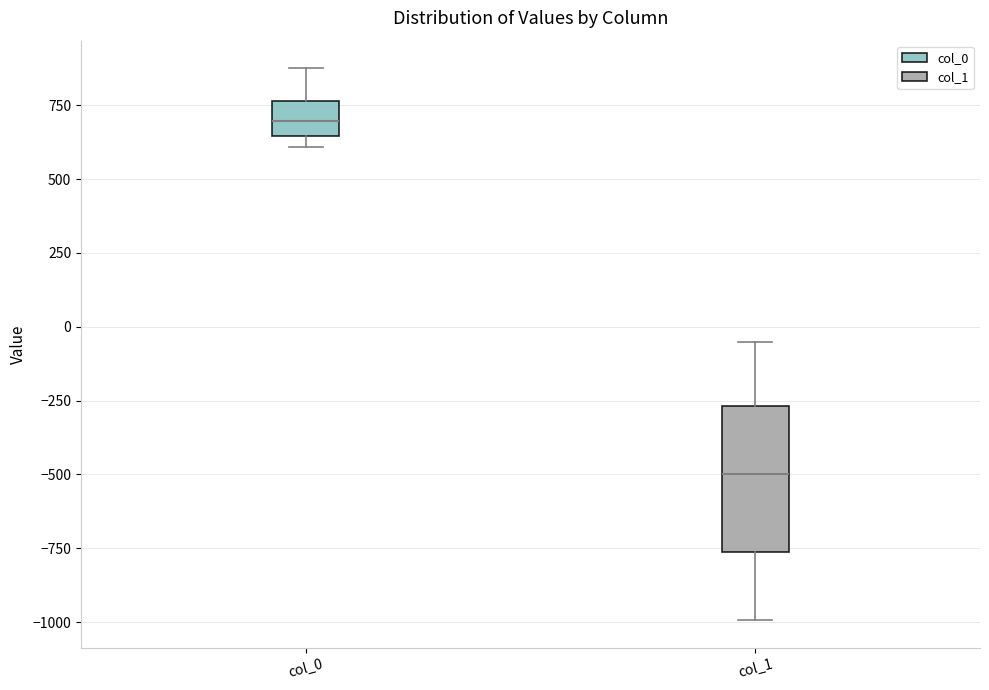

Reading left to right, transcribe this box plot: for each box, give where its median line is, the range the box spans, and where its two whiskers end, as read against the y-axis. The values are not printed on the chart, so give them approximately, as read against the axis.

col_0: median 700, box 650 to 750, whiskers 600 to 900
col_1: median -500, box -750 to -250, whiskers -1000 to -50